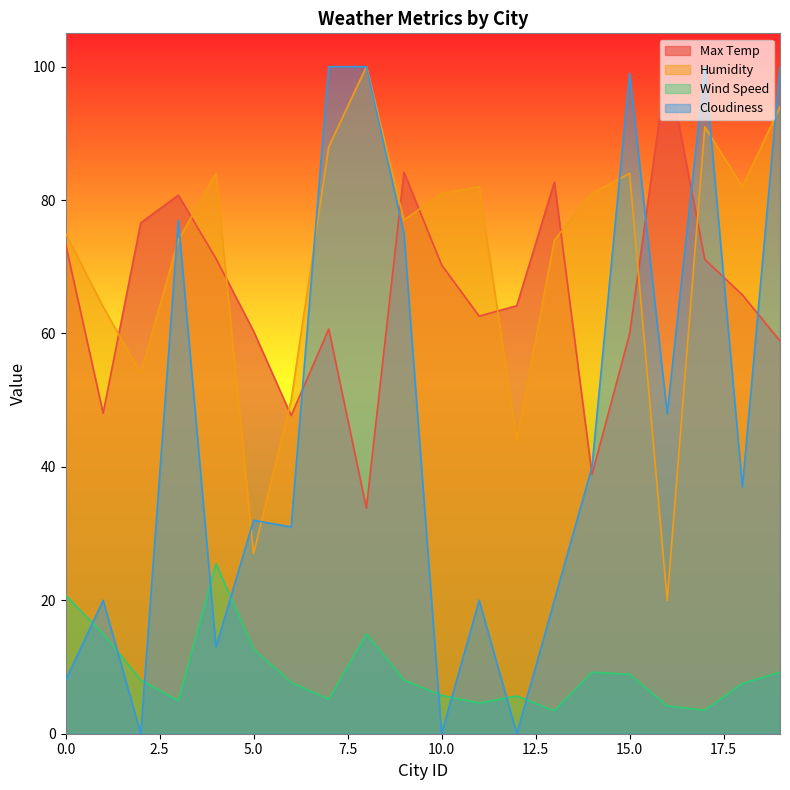

Reading left to right, what are all the values shown in this chart?

Max Temp: 0=73.4	1=48.1	2=76.6	3=80.7	4=71.2	5=60.4	6=47.7	7=60.7	8=33.8	9=84.2	10=70.3	11=62.6	12=64.2	13=82.7	14=38.9	15=59.9	16=100.5	17=71.1	18=65.8	19=58.9
Humidity: 0=75.0	1=64.0	2=54.0	3=74.0	4=84.0	5=27.0	6=50.0	7=88.0	8=100.0	9=77.0	10=81.0	11=82.0	12=44.0	13=74.0	14=81.0	15=84.0	16=20.0	17=91.0	18=82.0	19=94.0
Wind Speed: 0=20.8	1=15.0	2=8.1	3=5.0	4=25.5	5=12.7	6=7.7	7=5.2	8=15.0	9=8.1	10=5.8	11=4.6	12=5.7	13=3.4	14=9.2	15=8.9	16=4.2	17=3.5	18=7.5	19=9.2
Cloudiness: 0=8.0	1=20.0	2=0.0	3=77.0	4=13.0	5=32.0	6=31.0	7=100.0	8=100.0	9=75.0	10=0.0	11=20.0	12=0.0	13=20.0	14=40.0	15=99.0	16=48.0	17=100.0	18=37.0	19=100.0